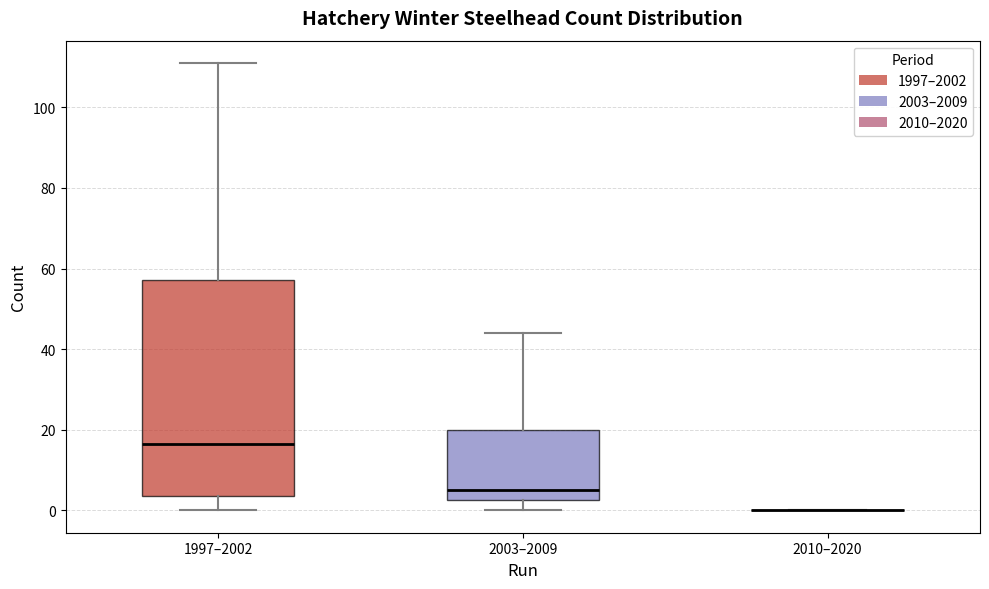

Which box is the tallest, from its lower edge to its upper edge?

1997–2002